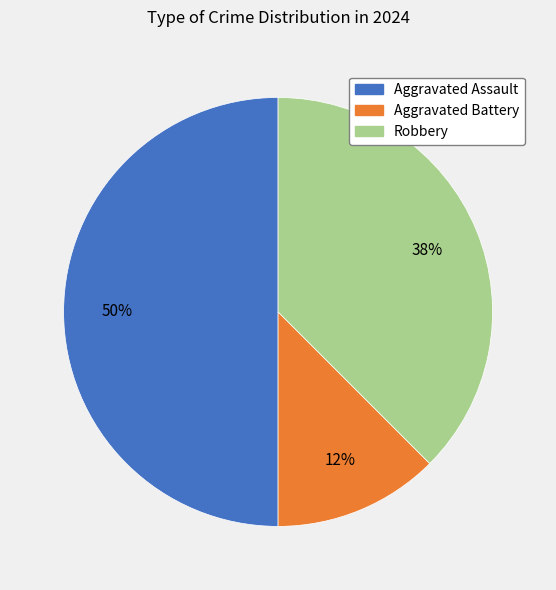

Which slice is the smallest?

Aggravated Battery